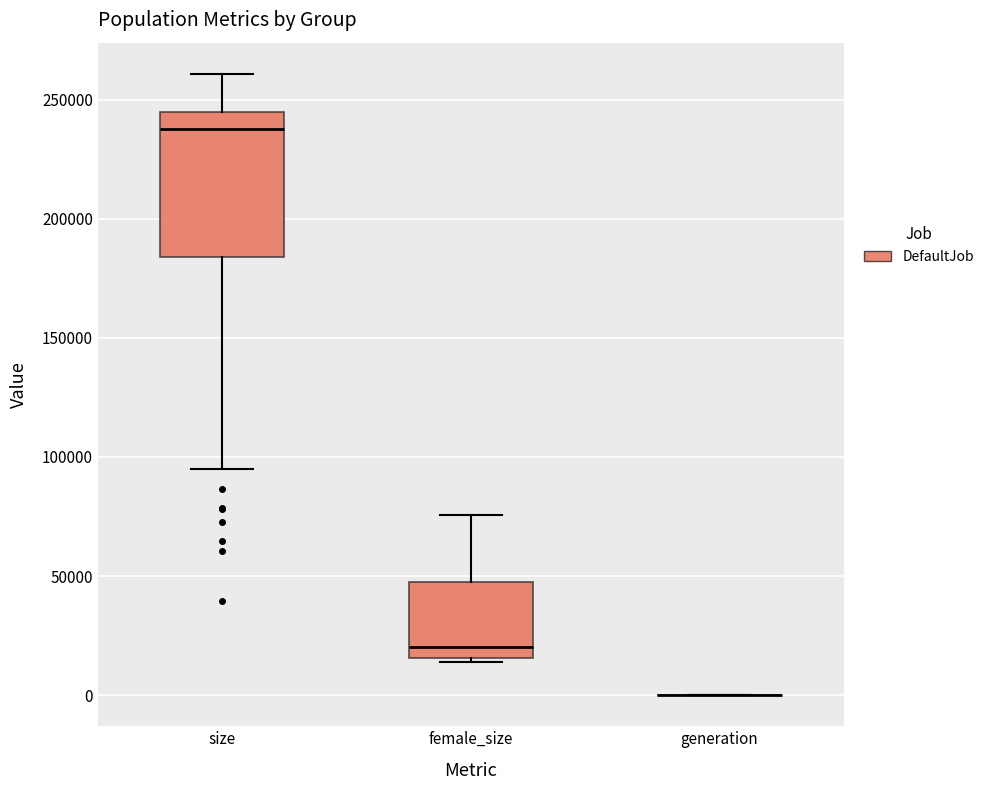

Reading left to right, read every box against the y-axis: the position of its median line, the range the box covers, and the ends of its whiskers. The values are not printed on the chart, so give them approximately, as read against the axis.

size: median 240000, box 185000 to 245000, whiskers 95000 to 260000
female_size: median 20000, box 15000 to 50000, whiskers 15000 (just below the box's lower edge) to 75000
generation: box collapsed to a line at 0, whiskers 0 to 0